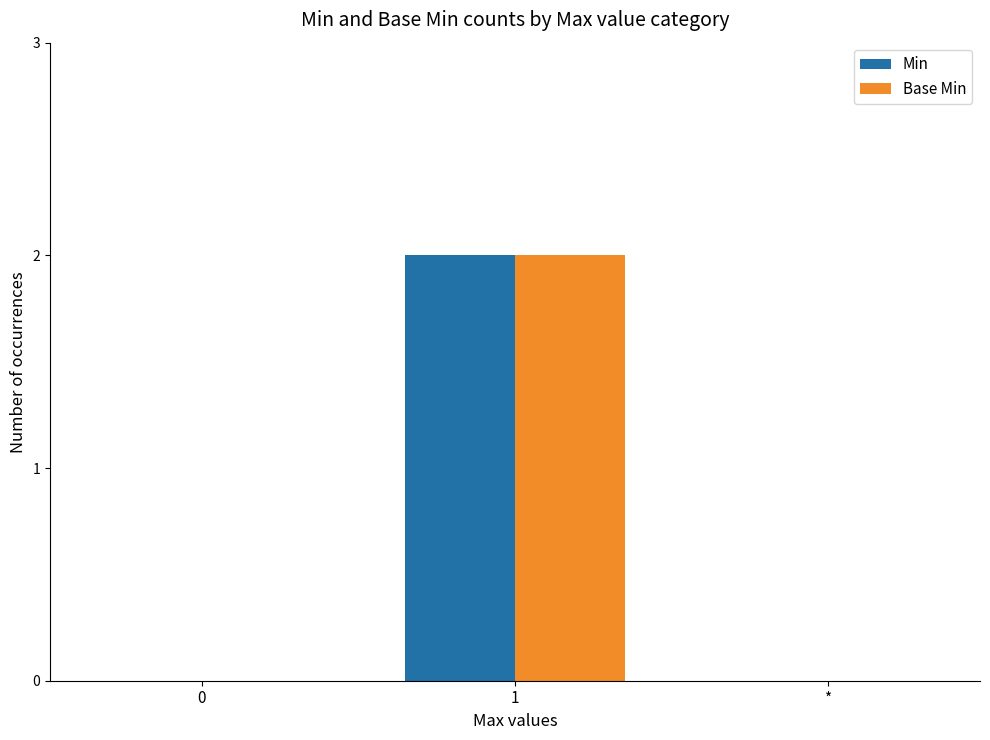

The Base Min series shows -1 at *. True or false?

False